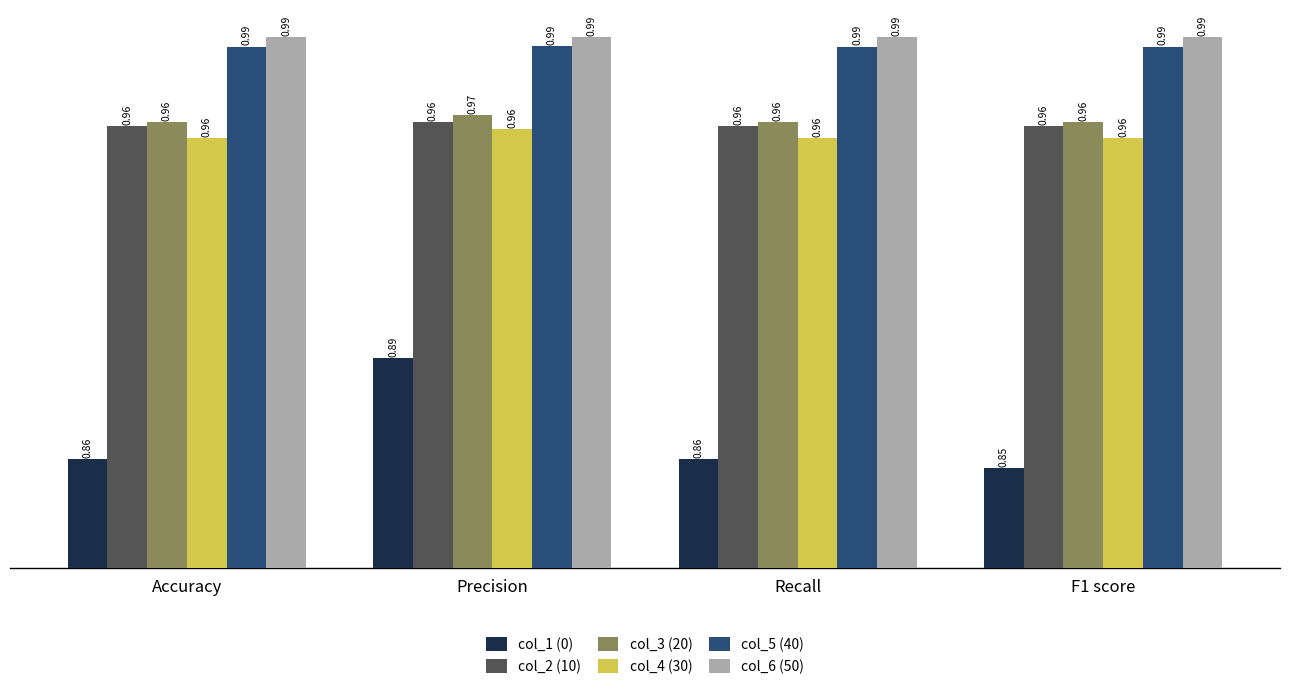

How many bars are there in each group?

6